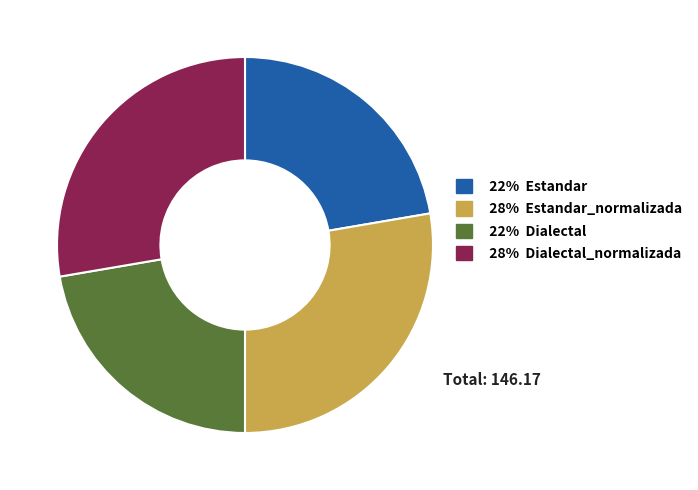

Approximately how many times larger is the value at 22% Dialectal compared to 28% Dialectal_normalizada?

0.8